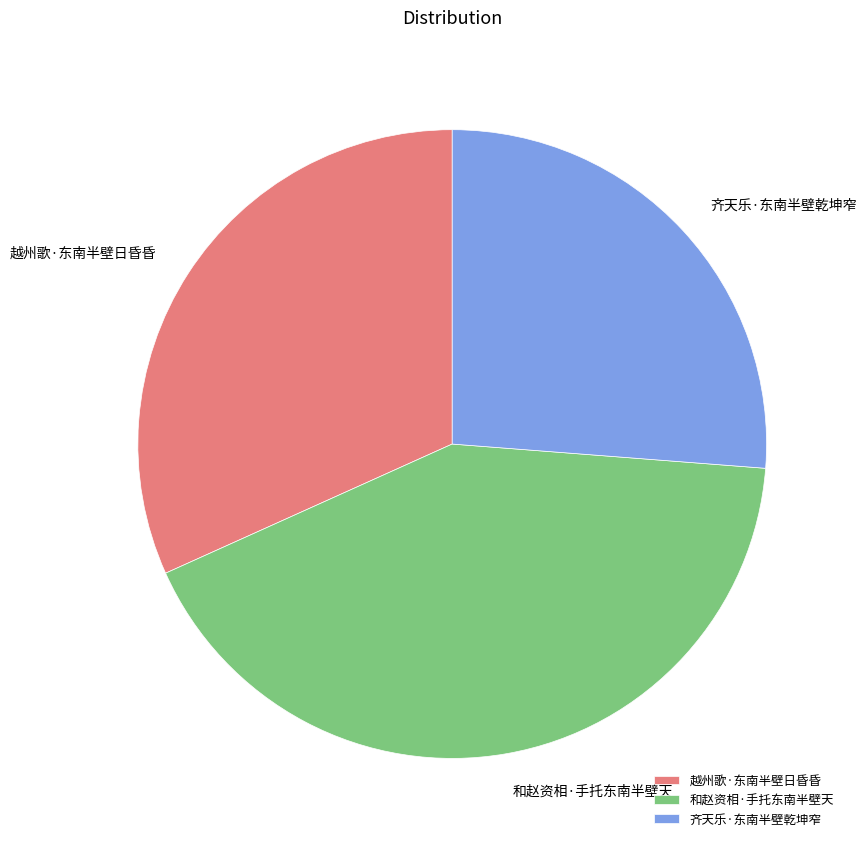

Which has a higher value, 和赵资相·手托东南半壁天 or 齐天乐·东南半壁乾坤窄?

和赵资相·手托东南半壁天